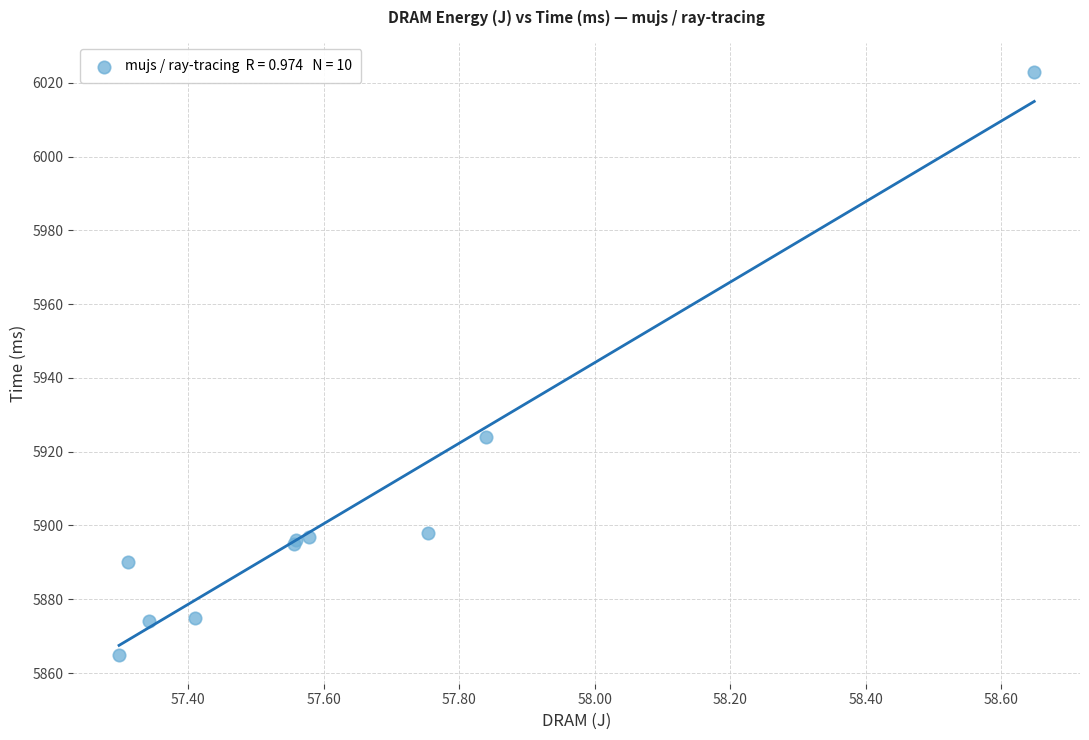

What Y value in the scatter plot is closest to 5944?

5924